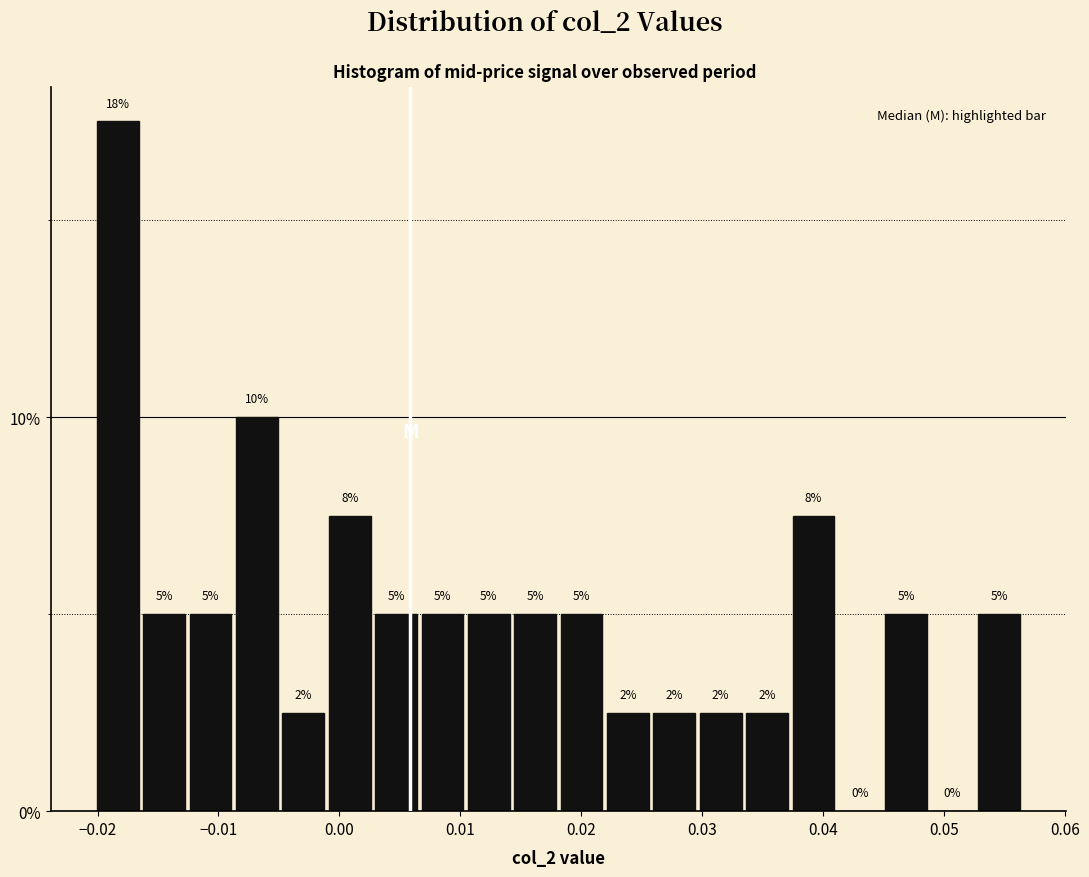

Read against the x-axis, roughly where is the centre of the tallest bar?

-0.018